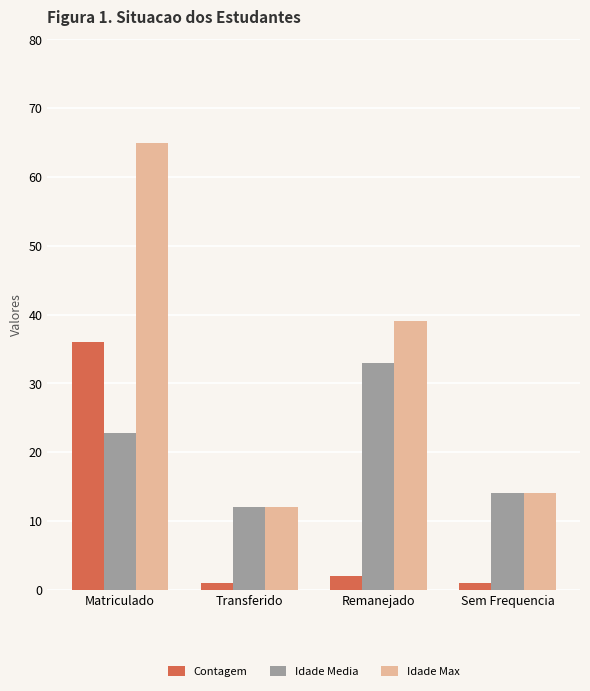

Reading left to right, list all the values displayed in this chart.

Contagem: 36.0	1.0	2.0	1.0
Idade Media: 22.8	12.0	33.0	14.0
Idade Max: 65.0	12.0	39.0	14.0